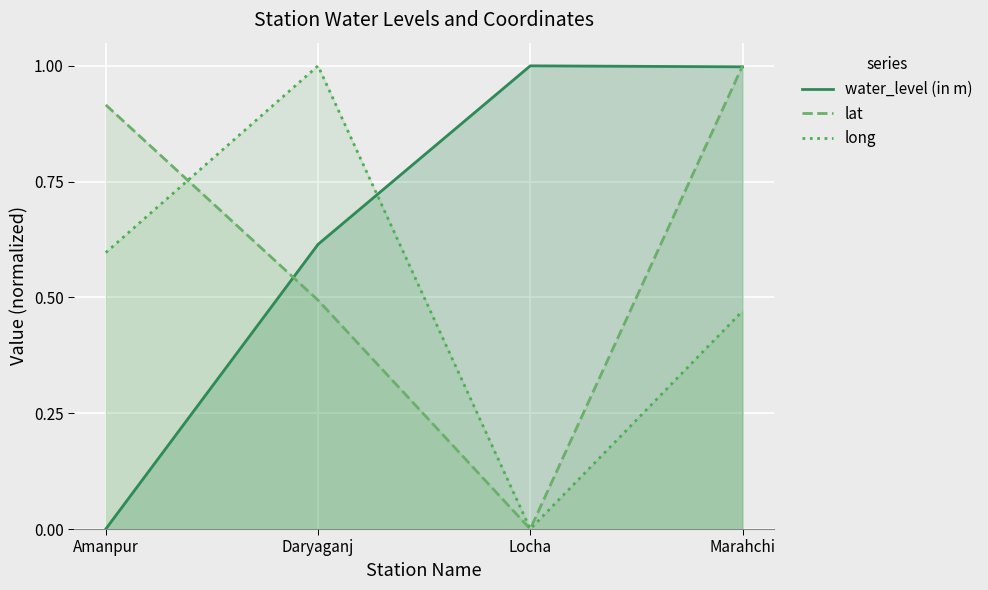

List the labels in order of long value, smallest first.

Locha, Marahchi, Amanpur, Daryaganj